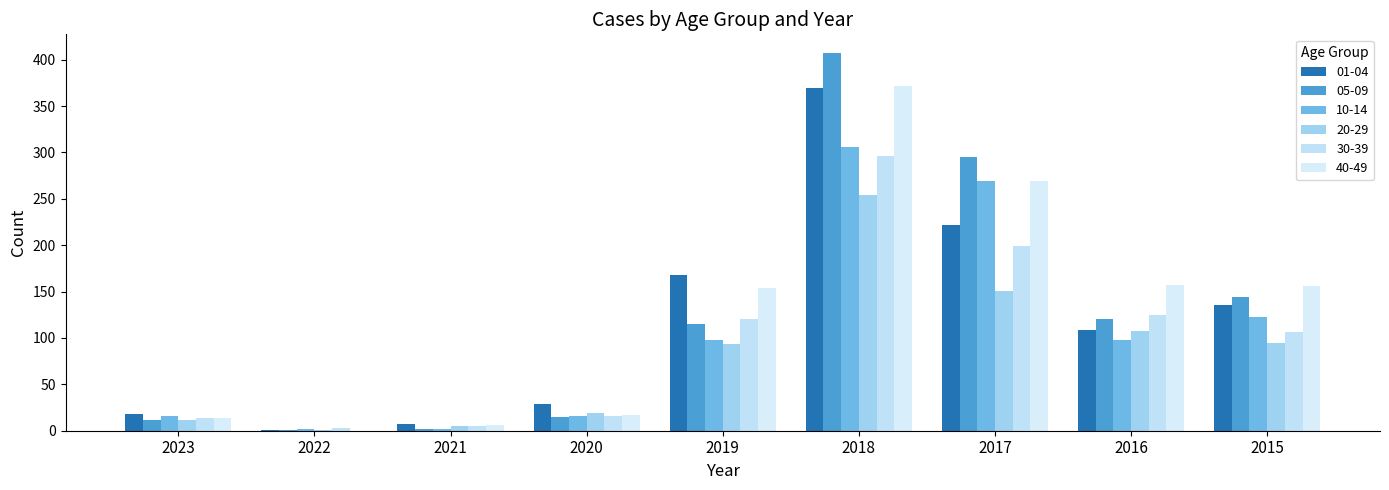

What is the highest value of the 40-49 series?

372